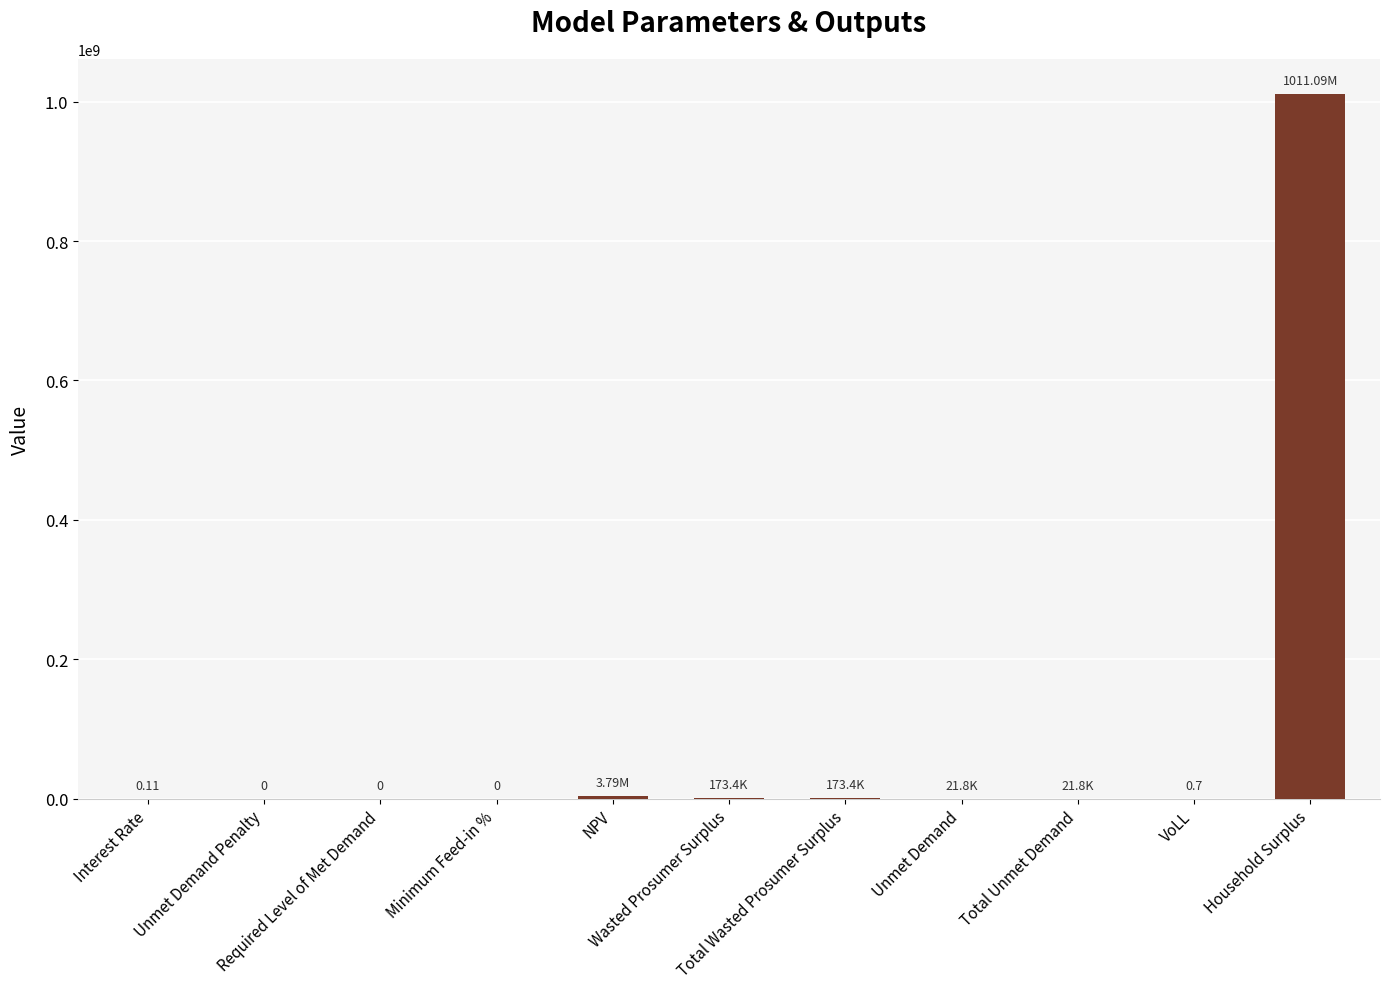

What is the greatest value displayed?

1011090562.5